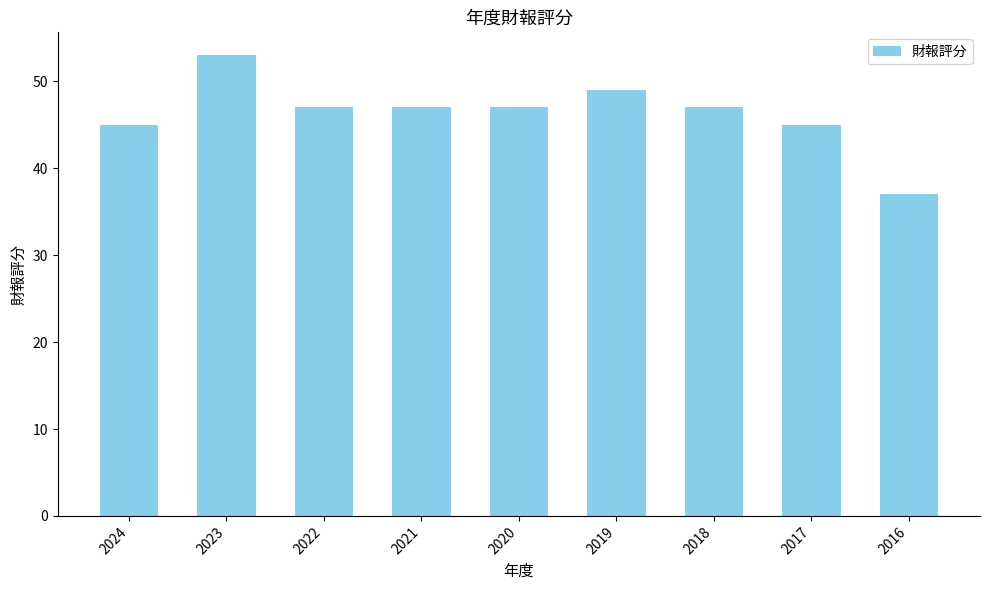

Are the bars grouped side by side (vs. stacked)?

No